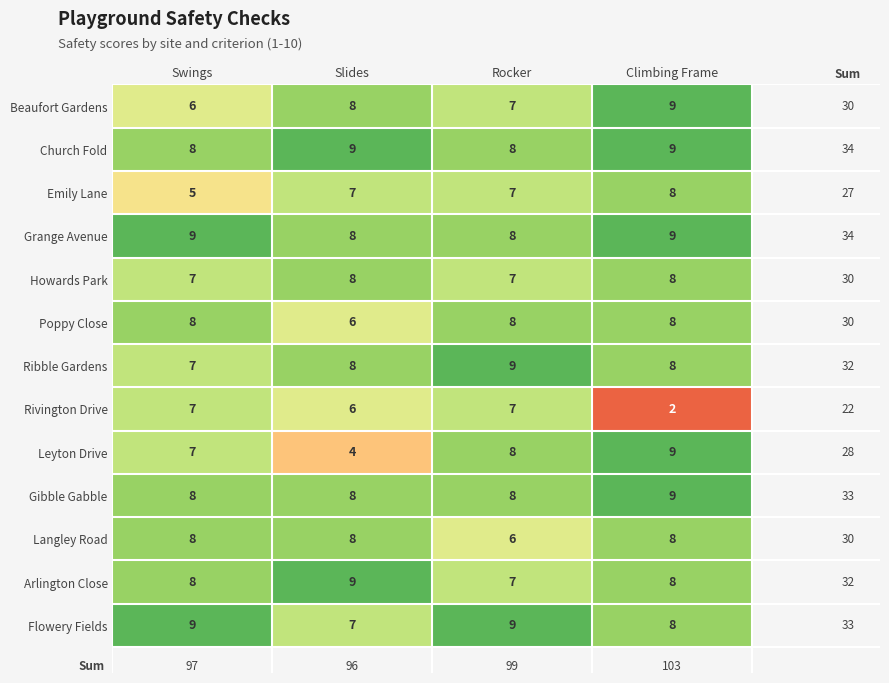

List the labels in order of Beaufort Gardens value, largest first.

Climbing Frame, Slides, Rocker, Swings